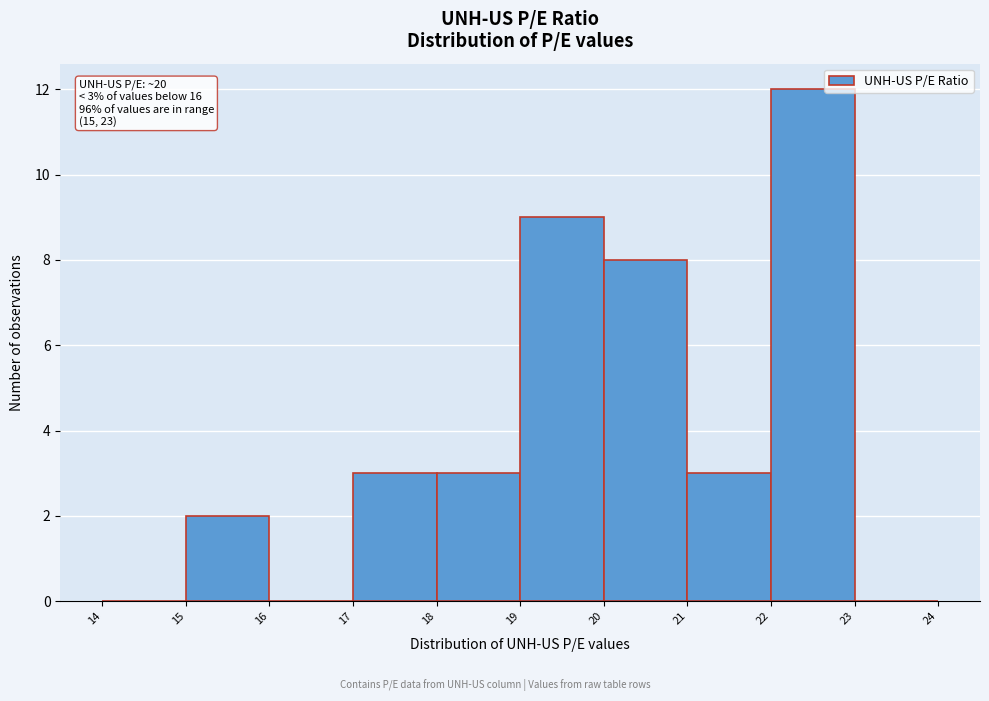

Which range on the x-axis has the tallest bar?

22 to 23